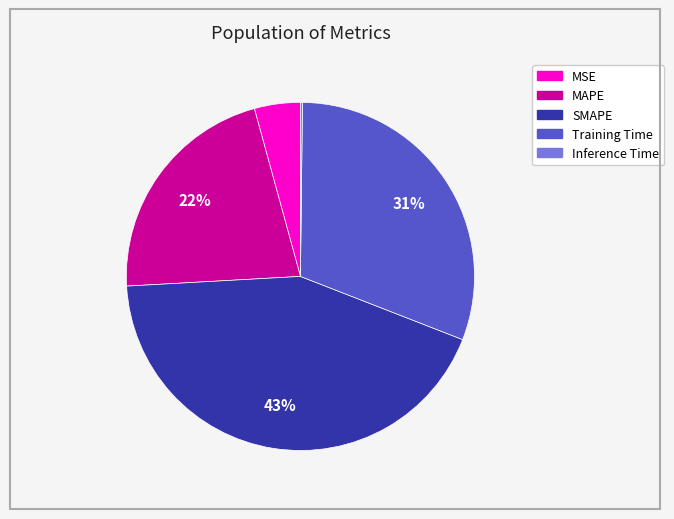

Does SMAPE represent more than half of the total?

No